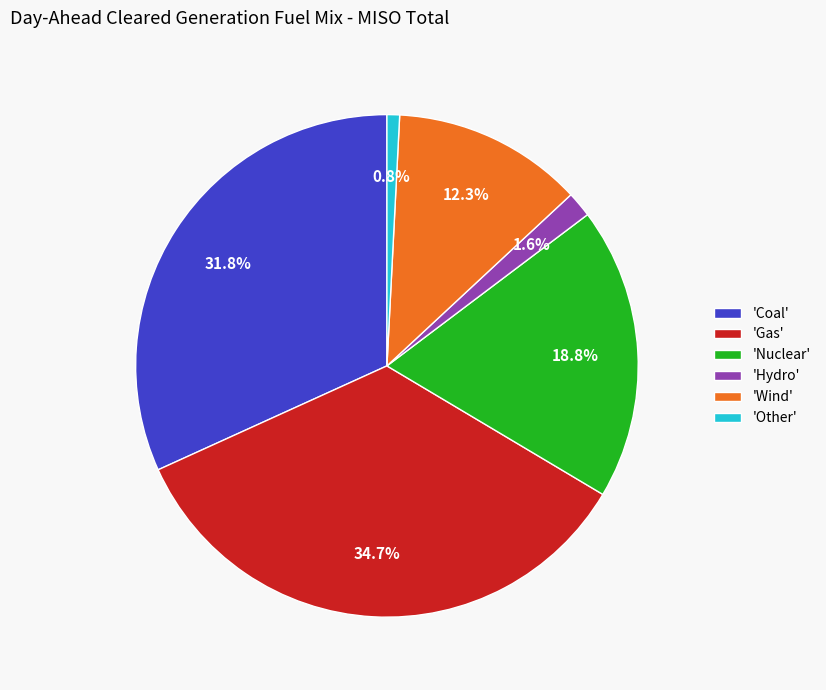

What percentage is NOT represented by 'Wind'?

87.7%